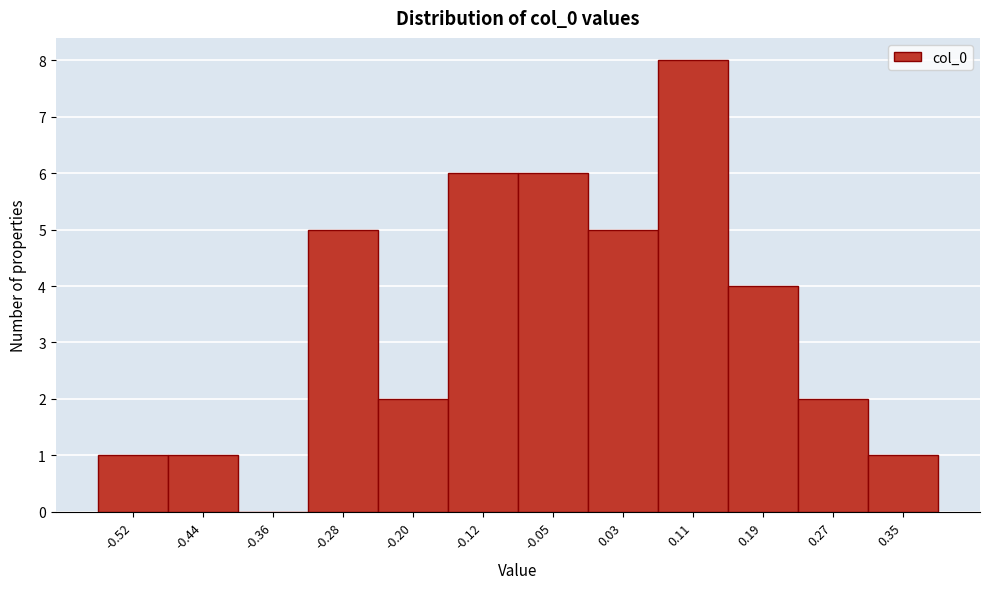

Reading left to right, list all the values displayed in this chart.

-0.52=1	-0.44=1	-0.36=0	-0.28=5	-0.20=2	-0.12=6	-0.05=6	0.03=5	0.11=8	0.19=4	0.27=2	0.35=1